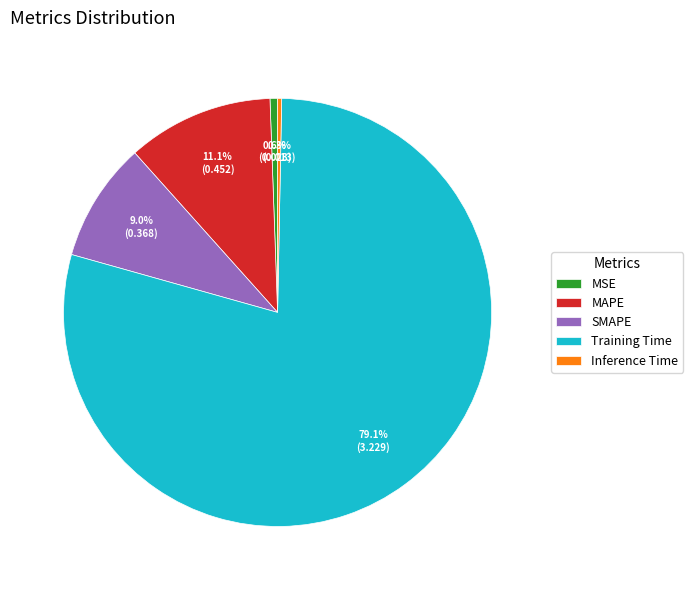

Which category accounts for the majority?

Training Time